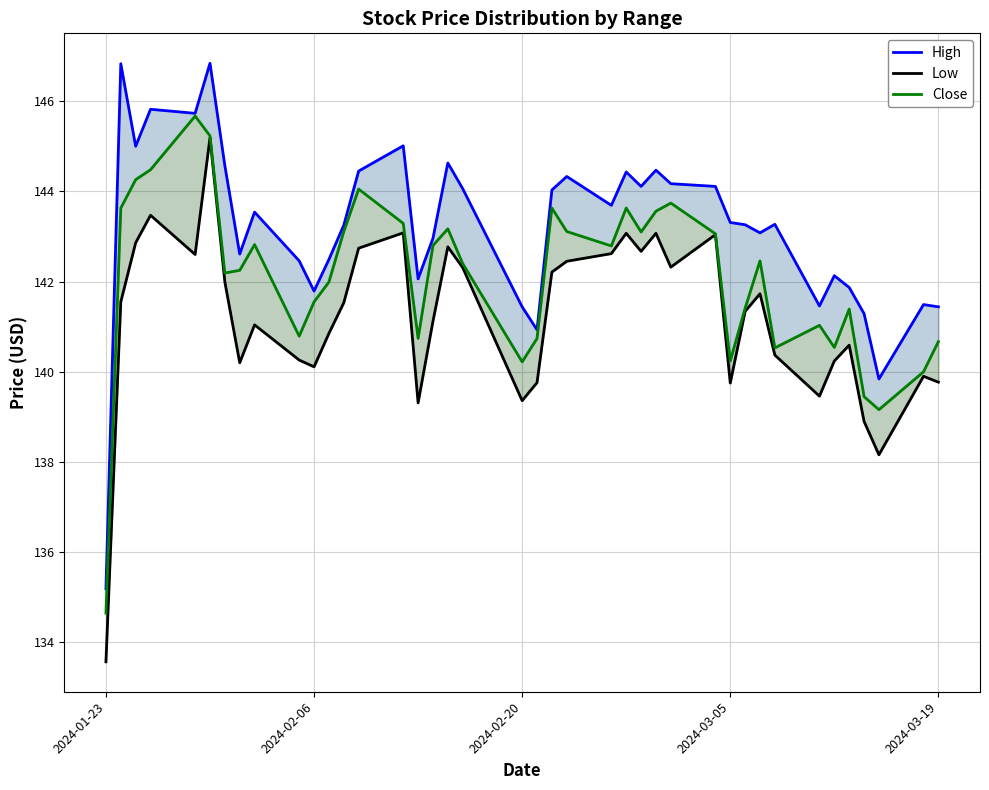

Which category has the lowest value in the Low series?

2024-01-23